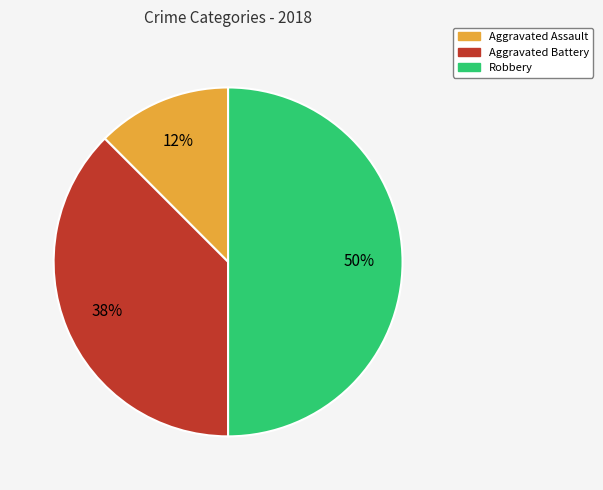

To the nearest percent, what is the average slice percentage?

33%